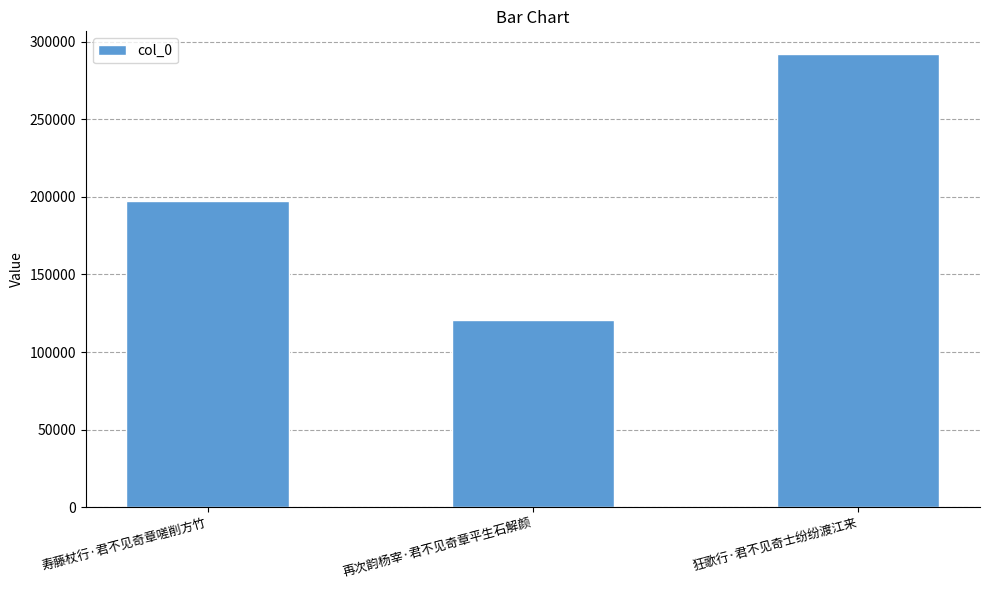

True or false: the data shows 190085 at 再次韵杨宰·君不见奇章平生石解颜.

False